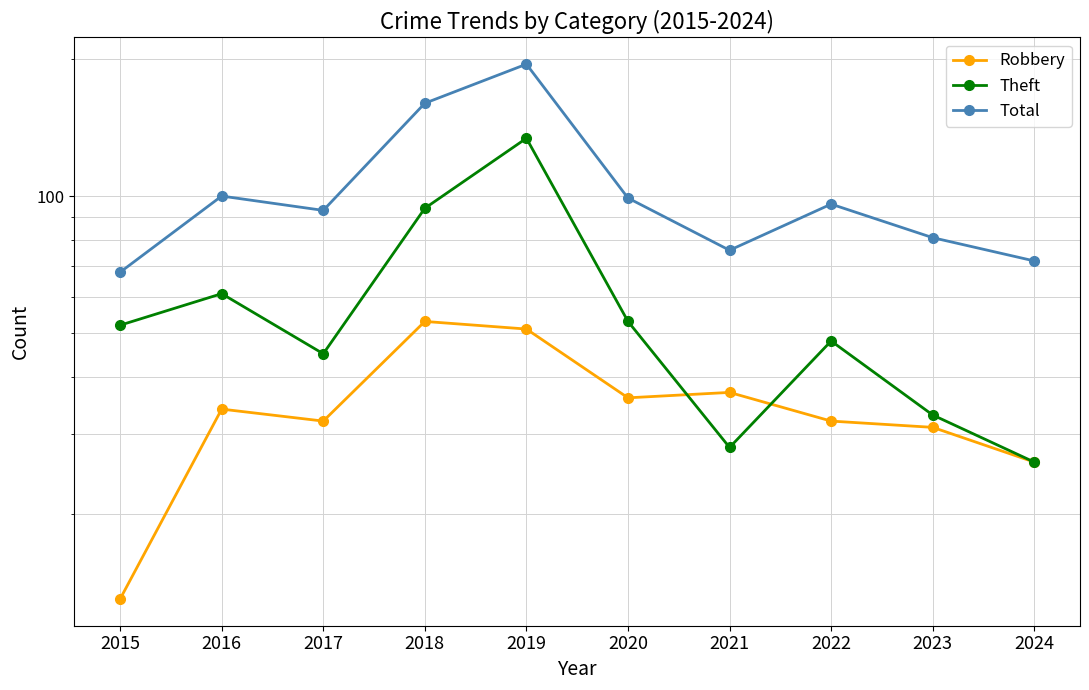

Between 2017 and 2015, which is larger?

2017